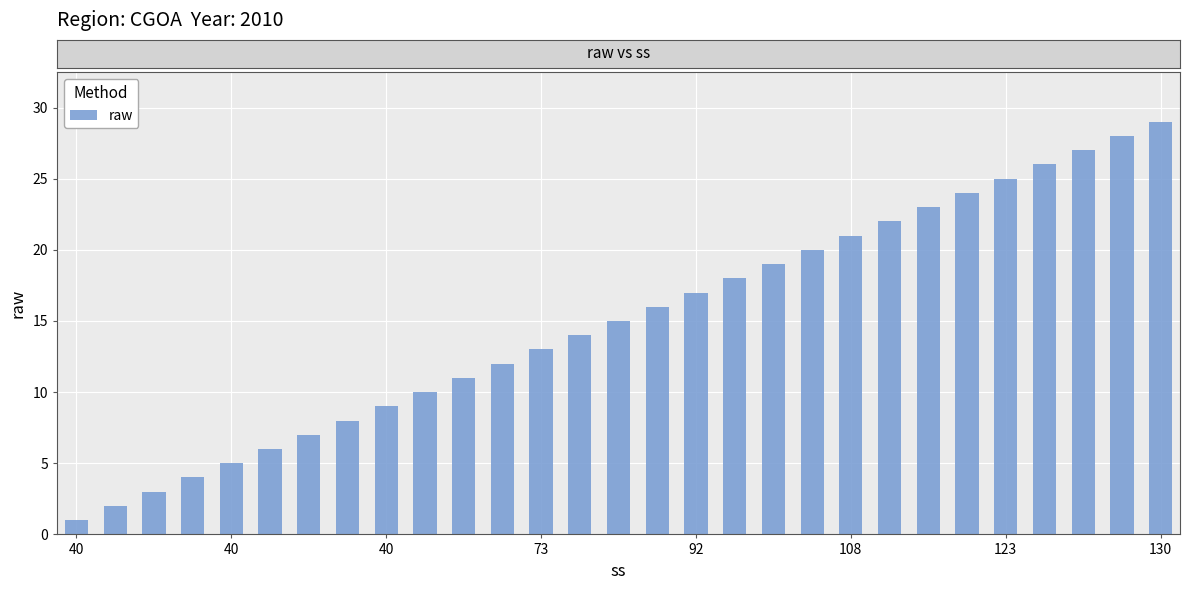

What is the average value?

15